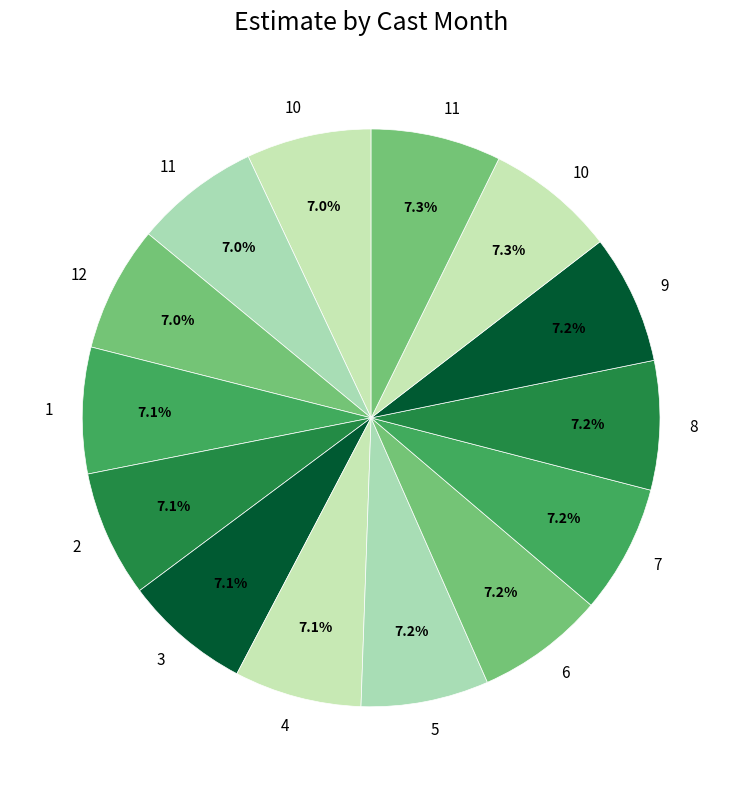

To the nearest percent, what is the average slice percentage?

7%